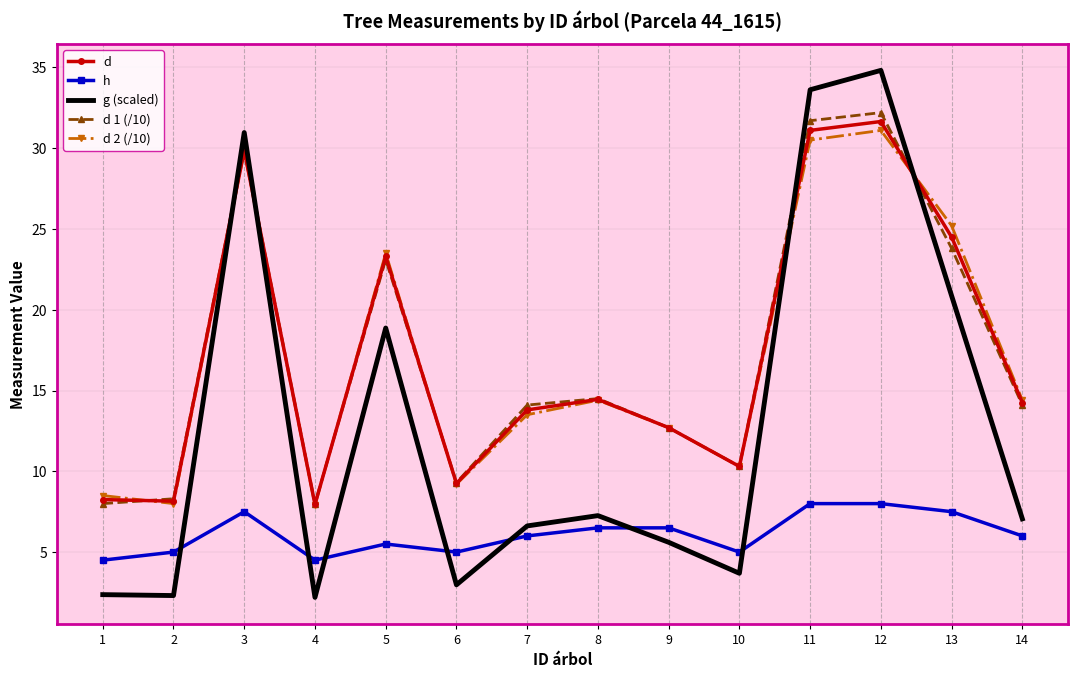

True or false: d 2 (/10) and h intersect in this chart.

False